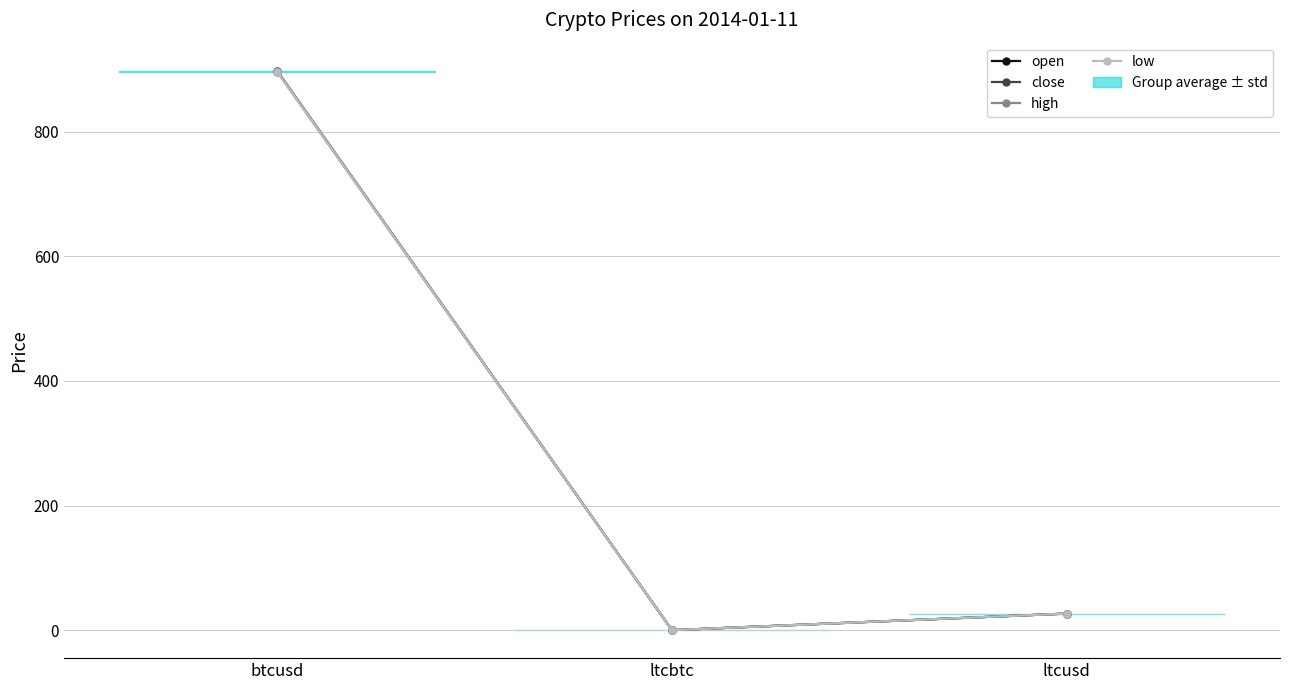

Does the chart display data point markers on the line(s)?

Yes